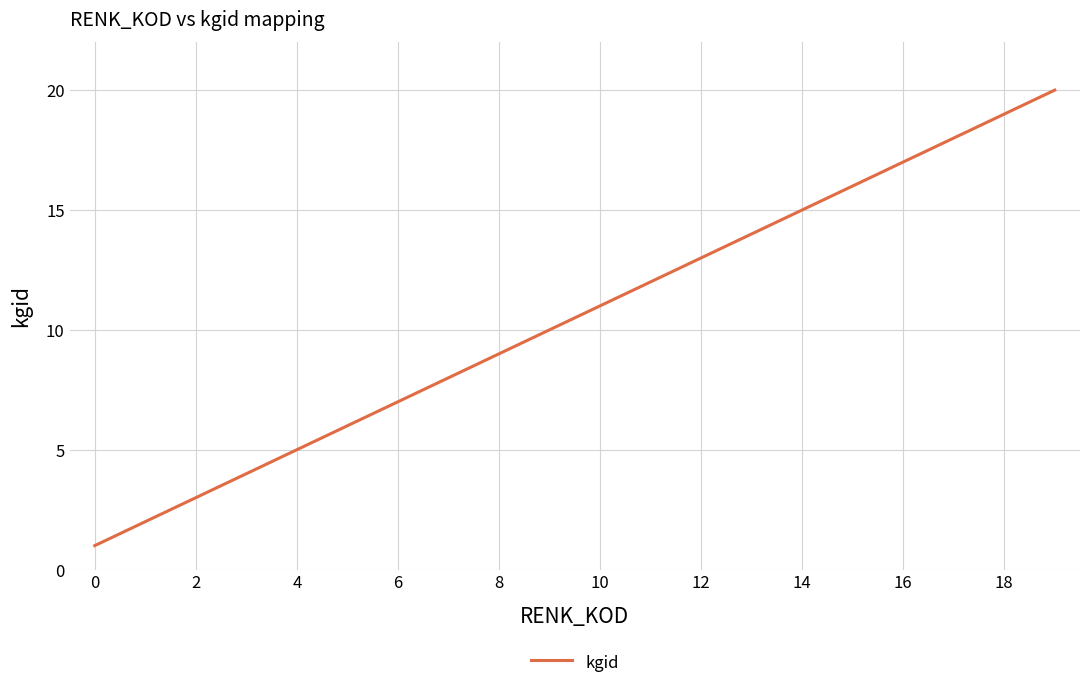

What is the difference between the maximum and minimum values?

19